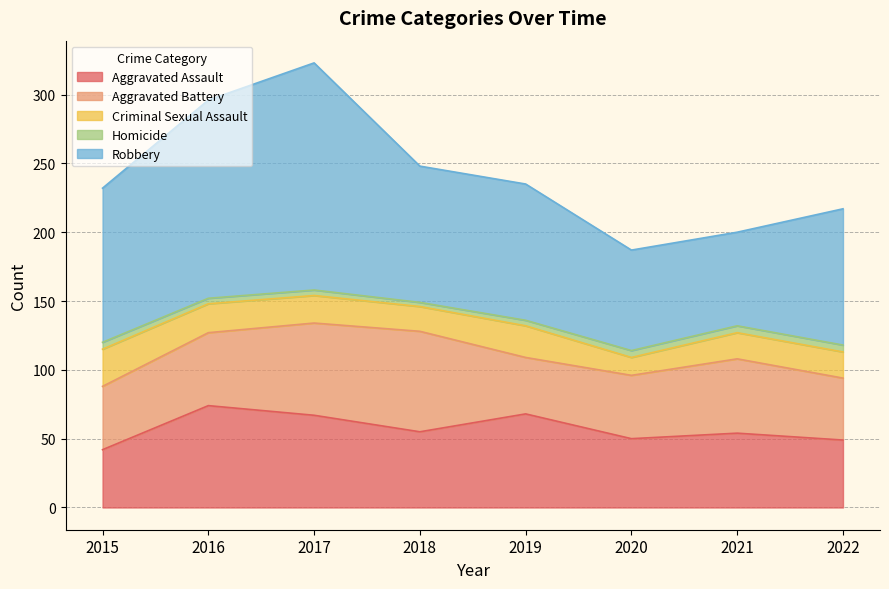

Which series has the largest total across all categories?

Robbery